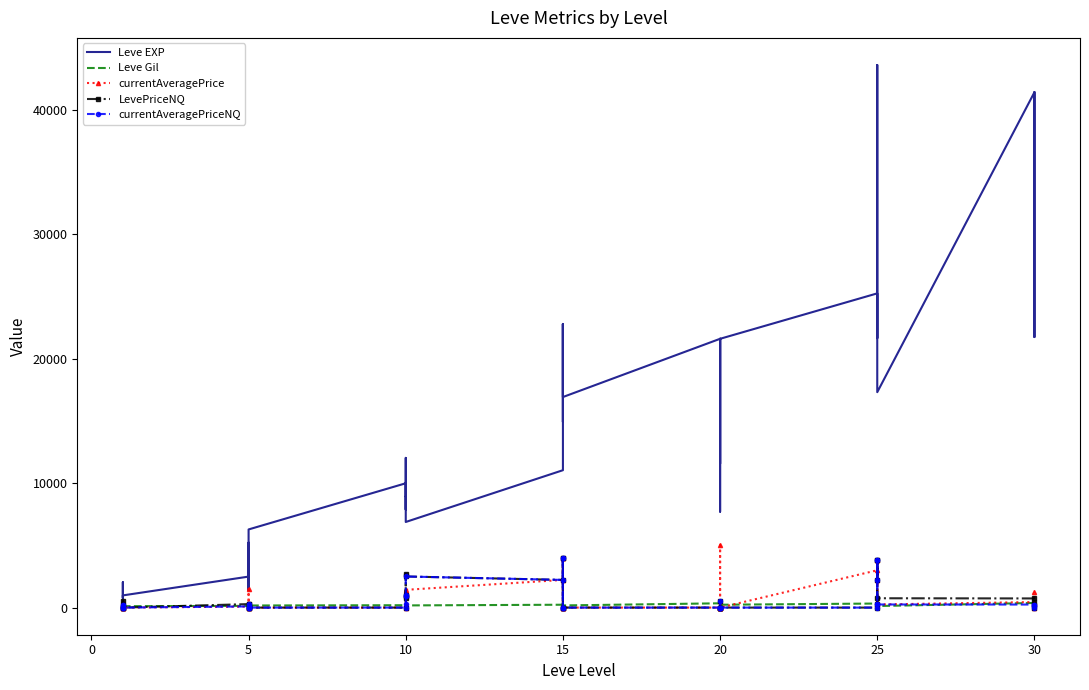

Reading right to left, list all the values displayed in this chart.

Leve EXP: 41410.0	21740.0	41410.0	41410.0	17310.0	43600.0	36390.0	26160.0	21650.0	25250.0	21600.0	7710.0	21600.0	17120.0	11560.0	21600.0	16920.0	16920.0	22790.0	14920.0	22790.0	11040.0	6880.0	8930.0	7880.0	12030.0	8930.0	9990.0	6280.0	3600.0	1420.0	5220.0	1420.0	2490.0	980.0	800.0	1330.0	1330.0	2040.0	800.0
Leve Gil: 440.0	175.0	296.0	372.0	126.0	715.0	379.0	203.0	229.0	326.0	230.0	101.0	281.0	485.0	101.0	344.0	174.0	170.0	234.0	172.0	468.0	230.0	175.0	284.0	168.0	230.0	169.0	191.0	169.0	170.0	140.0	293.0	169.0	139.0	112.0	112.0	115.0	114.0	114.0	113.0
currentAveragePrice: 1226.0	0.0	288.3	446.4	250.0	3793.6	2224.0	3793.6	296.7	2999.5	0.0	0.0	5000.0	555.0	0.0	0.0	0.0	0.0	4000.0	0.0	4000.0	2224.0	1427.3	999.0	1132.7	900.0	259.8	0.0	0.0	0.0	40.9	1494.0	293.2	82.2	0.0	422.9	33.1	0.0	0.0	184.5
LevePriceNQ: 202.5	0.0	429.8	735.6	750.0	3793.6	2224.0	3793.6	313.5	0.0	0.0	0.0	0.0	555.0	0.0	0.0	0.0	0.0	4000.0	0.0	4000.0	2224.0	2500.0	999.0	2700.0	900.0	779.5	0.0	0.0	0.0	40.9	0.0	301.0	281.1	0.0	559.5	35.2	0.0	0.0	169.0
currentAveragePriceNQ: 202.5	0.0	143.2	245.2	250.0	3793.6	2224.0	3793.6	313.5	0.0	0.0	0.0	0.0	555.0	0.0	0.0	0.0	0.0	4000.0	0.0	4000.0	2224.0	2500.0	999.0	900.0	900.0	259.8	0.0	0.0	0.0	40.9	0.0	301.0	93.7	0.0	186.5	35.2	0.0	0.0	169.0